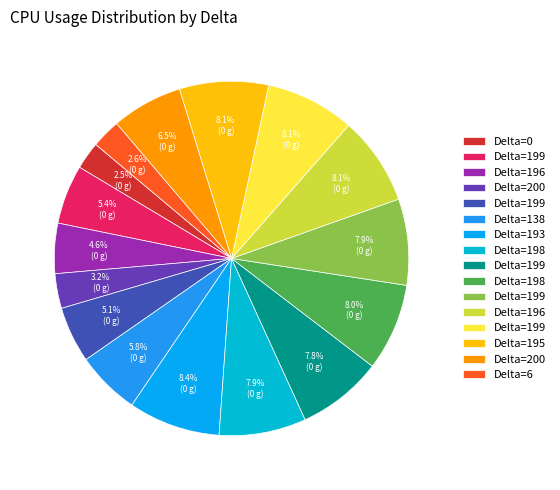

How many segments does this pie chart have?

16